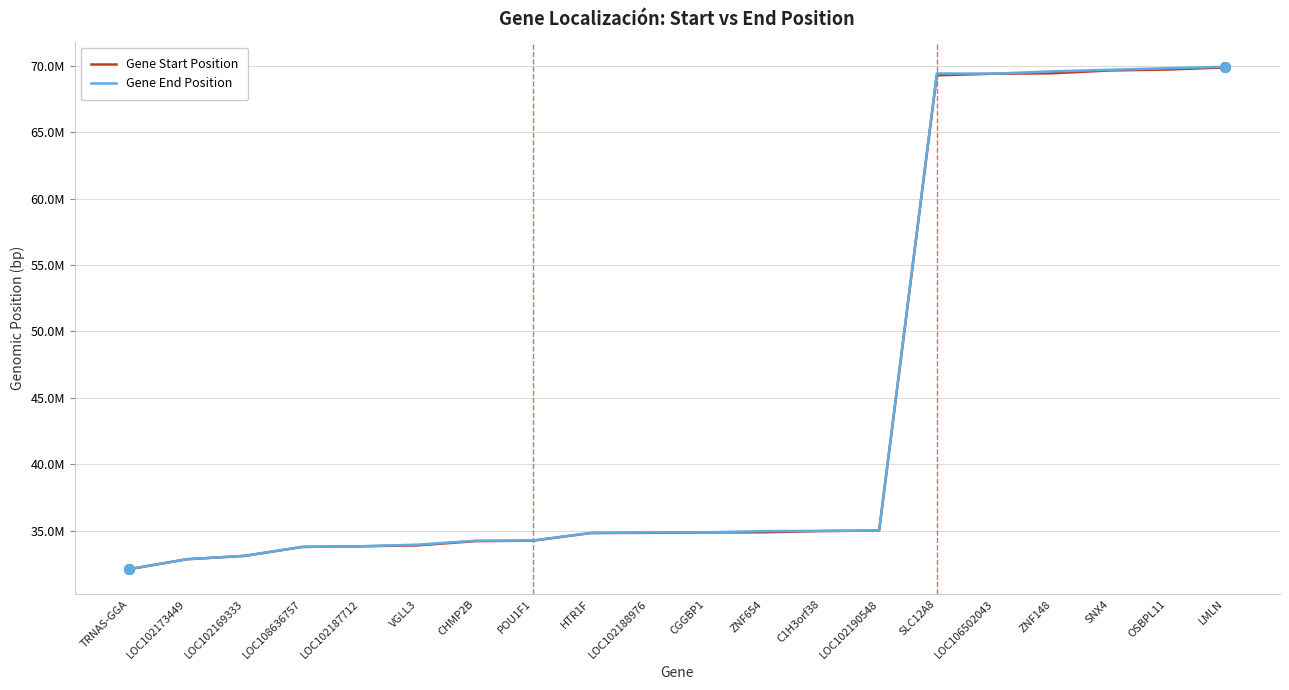

Is it true that Gene Start Position equals 34199383 at CHMP2B?

True